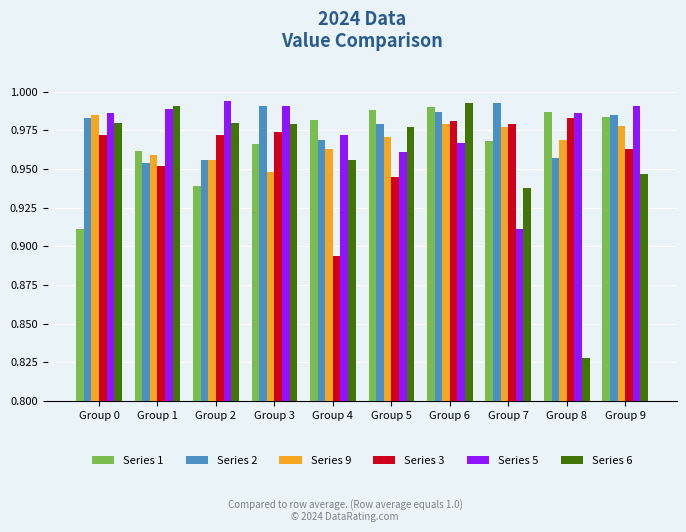

The value of Series 9 at Group 0 is 1.6. True or false?

False